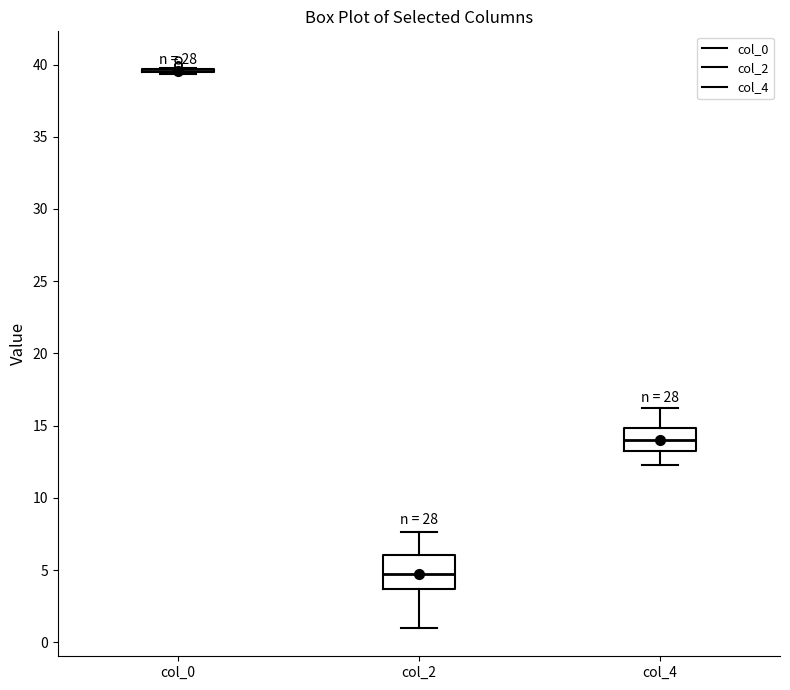

Reading left to right, read every box against the y-axis: the position of its median line, the range the box covers, and the ends of its whiskers. The values are not printed on the chart, so give them approximately, as read against the axis.

col_0: box collapsed to a line at 39.5, whiskers 39.5 to 40.0
col_2: median 4.5, box 3.5 to 6.0, whiskers 1.0 to 7.5
col_4: median 14.0, box 13.5 to 15.0, whiskers 12.5 to 16.5